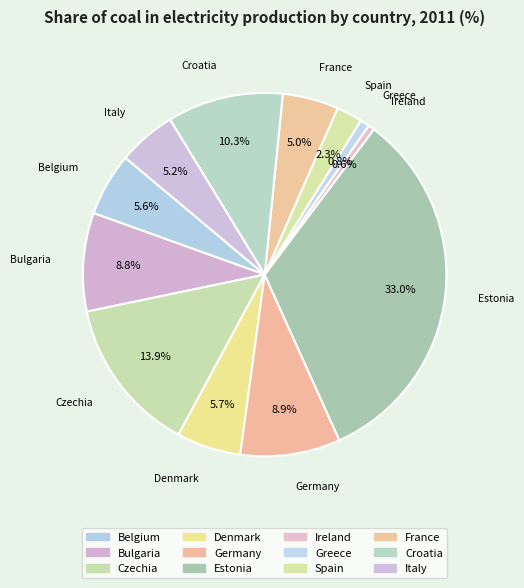

How many slices are in this pie chart?

12